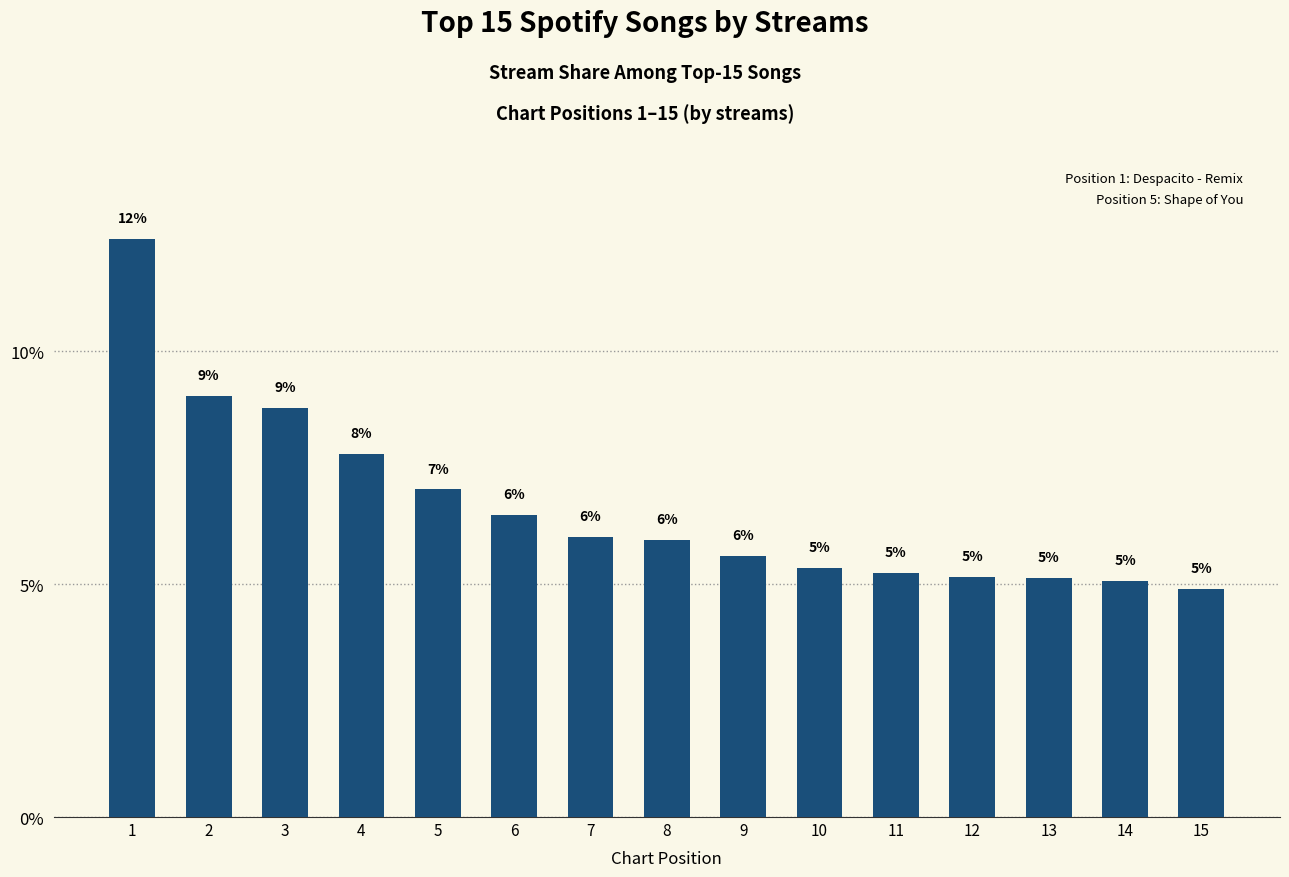

How many bars are there in total?

15